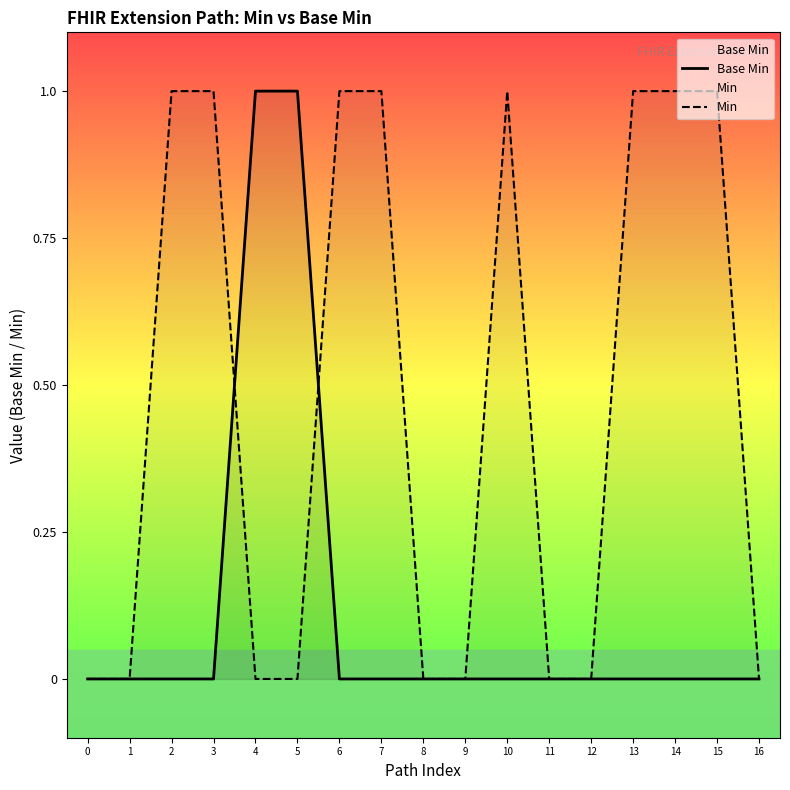

What is the difference between the highest and lowest values at 6?

1